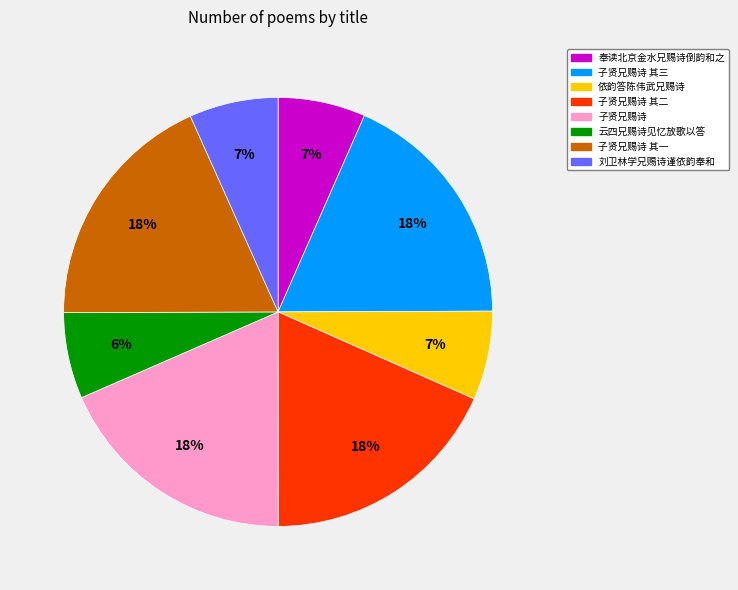

To the nearest percent, what is the average slice percentage?

12%